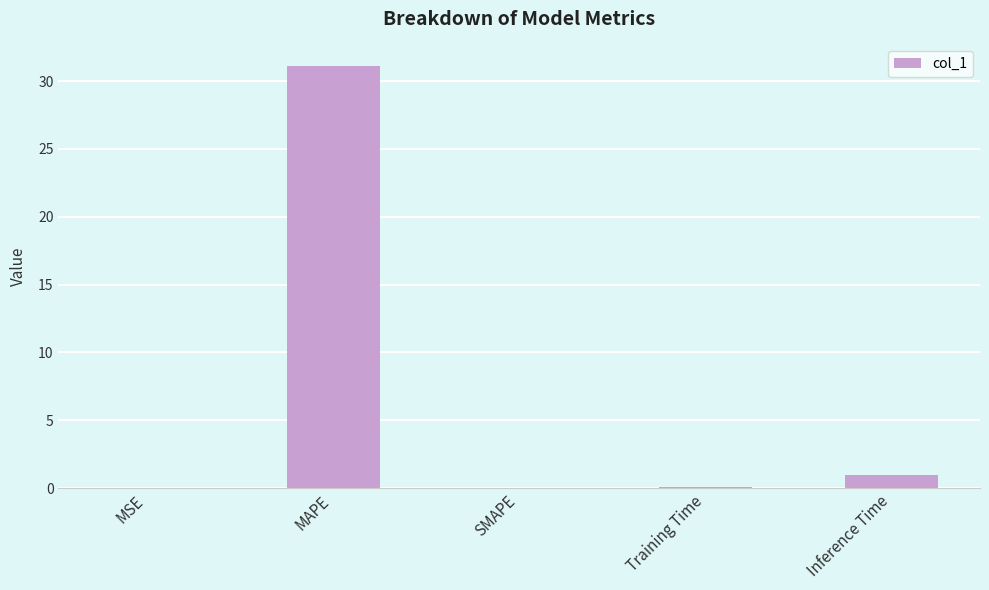

What is the difference between the values at Inference Time and SMAPE?

1.0